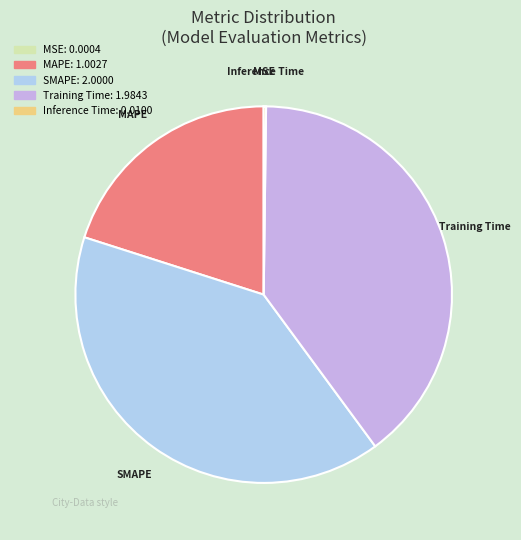

True or false: MAPE accounts for 27% of the total.

False